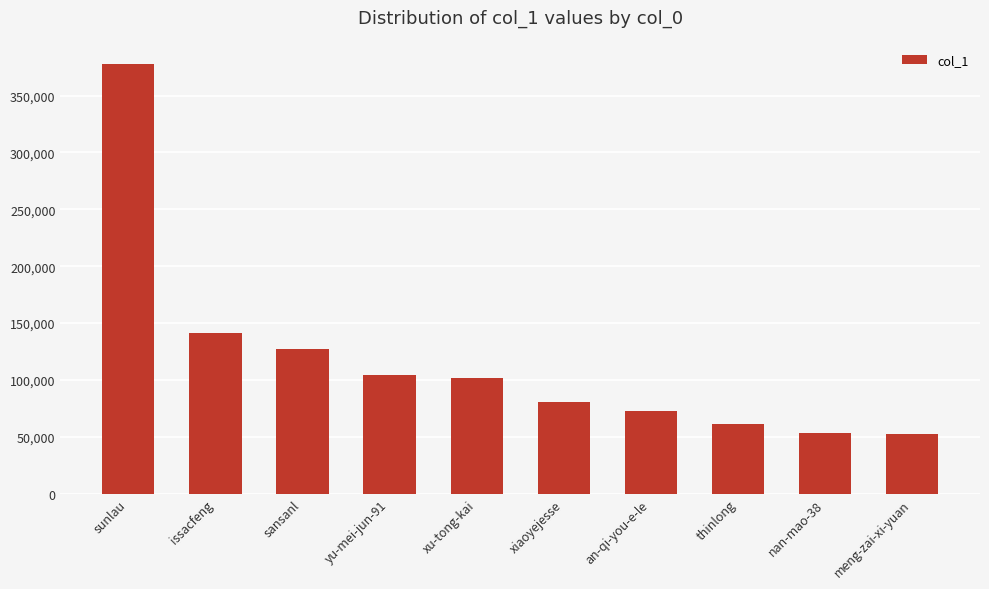

What is the difference between the maximum and minimum values?

325192